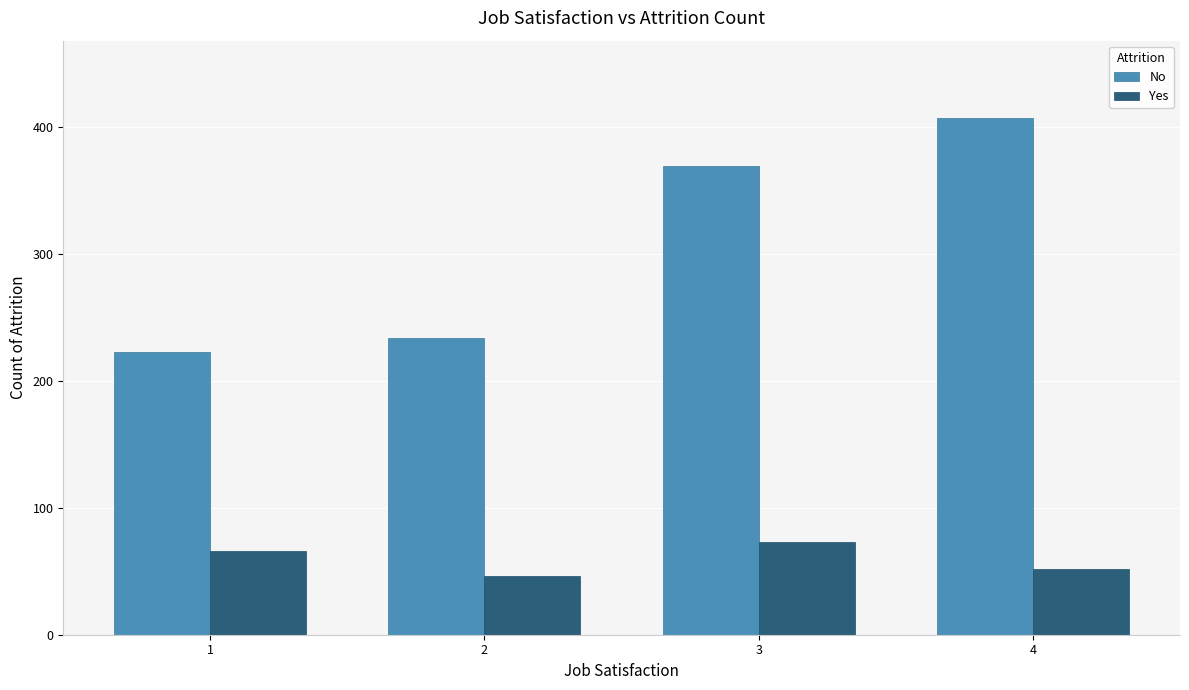

What are all the series names shown in the legend?

No, Yes